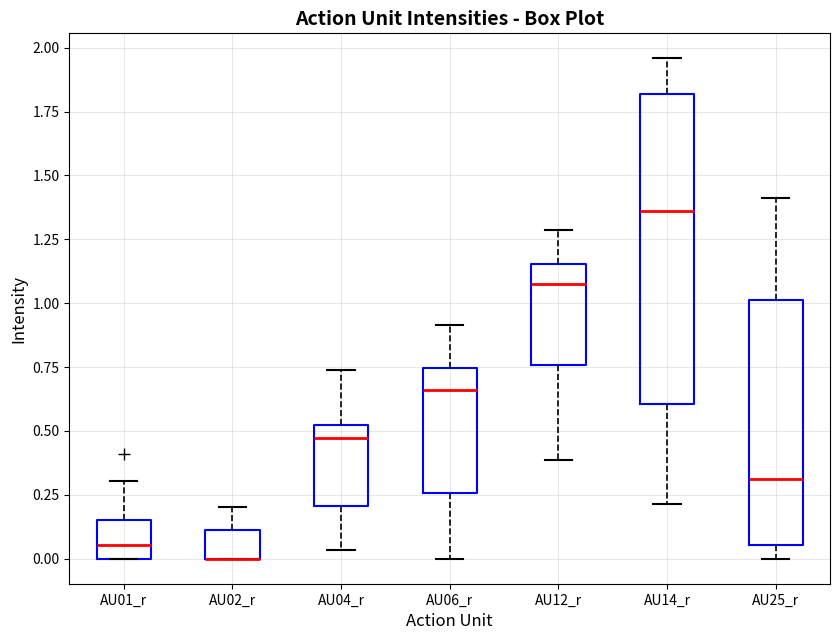

Reading left to right, read every box against the y-axis: the position of its median line, the range the box covers, and the ends of its whiskers. The values are not printed on the chart, so give them approximately, as read against the axis.

AU01_r: median 0.05, box 0.00 to 0.15, whiskers 0.00 to 0.30
AU02_r: median 0.00 (drawn on the box's lower edge), box 0.00 to 0.10, whiskers 0.00 to 0.20
AU04_r: median 0.45, box 0.20 to 0.50, whiskers 0.05 to 0.75
AU06_r: median 0.65, box 0.25 to 0.75, whiskers 0.00 to 0.90
AU12_r: median 1.05, box 0.75 to 1.15, whiskers 0.40 to 1.30
AU14_r: median 1.35, box 0.60 to 1.80, whiskers 0.20 to 1.95
AU25_r: median 0.30, box 0.05 to 1.00, whiskers 0.00 to 1.40